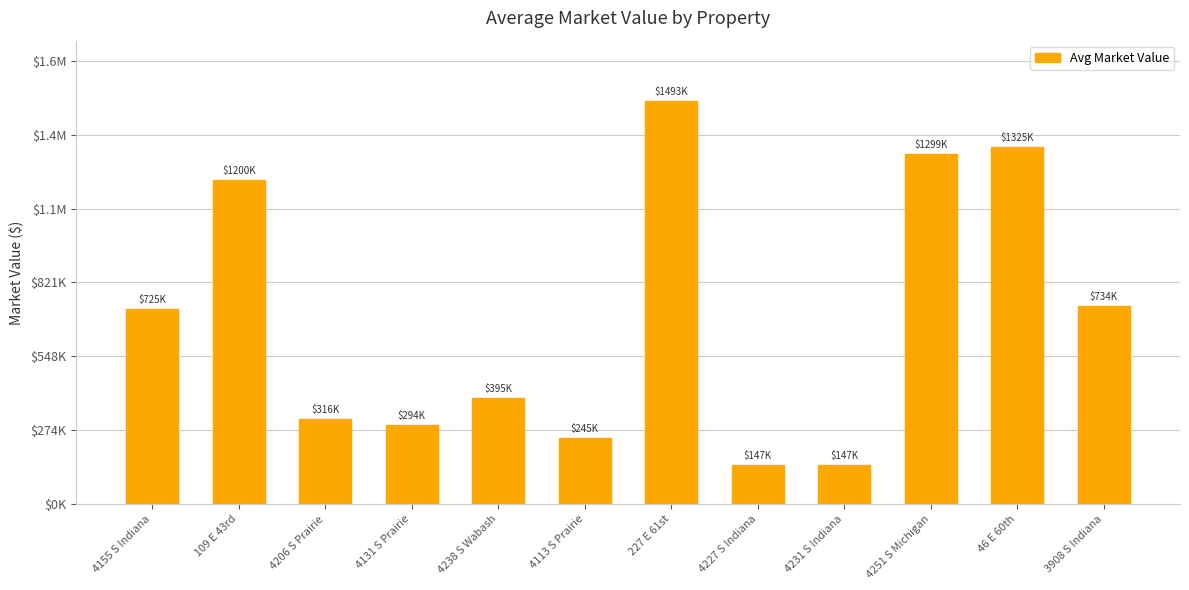

What value does the data have at 4251 S Michigan?

1298880.0